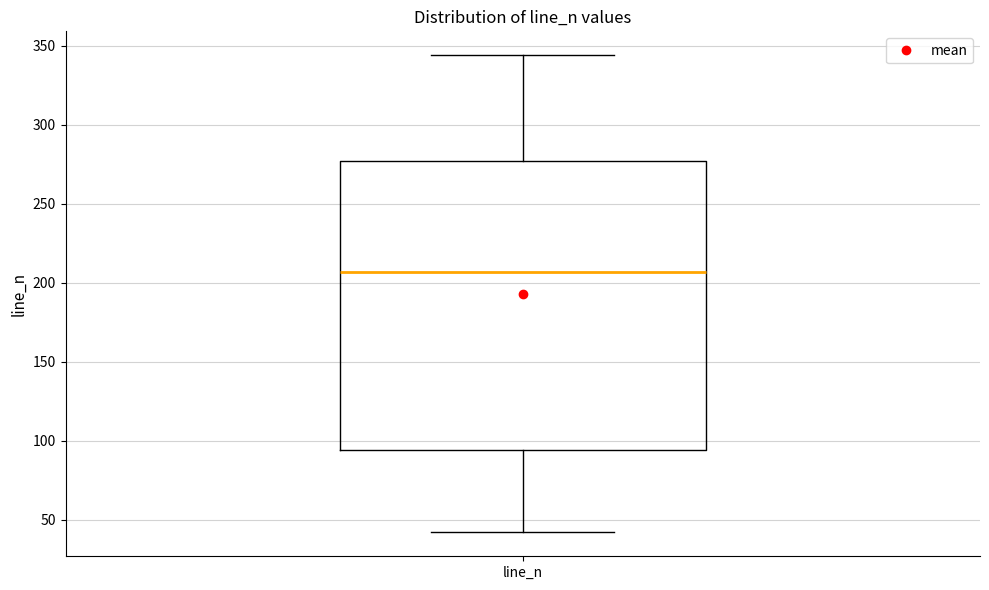

Read this box plot against the y-axis: the position of the median line, the range covered by the box, and the ends of both whiskers. The values are not printed on the chart, so give them approximately, as read against the axis.

median 205, box 95 to 275, whiskers 40 to 345